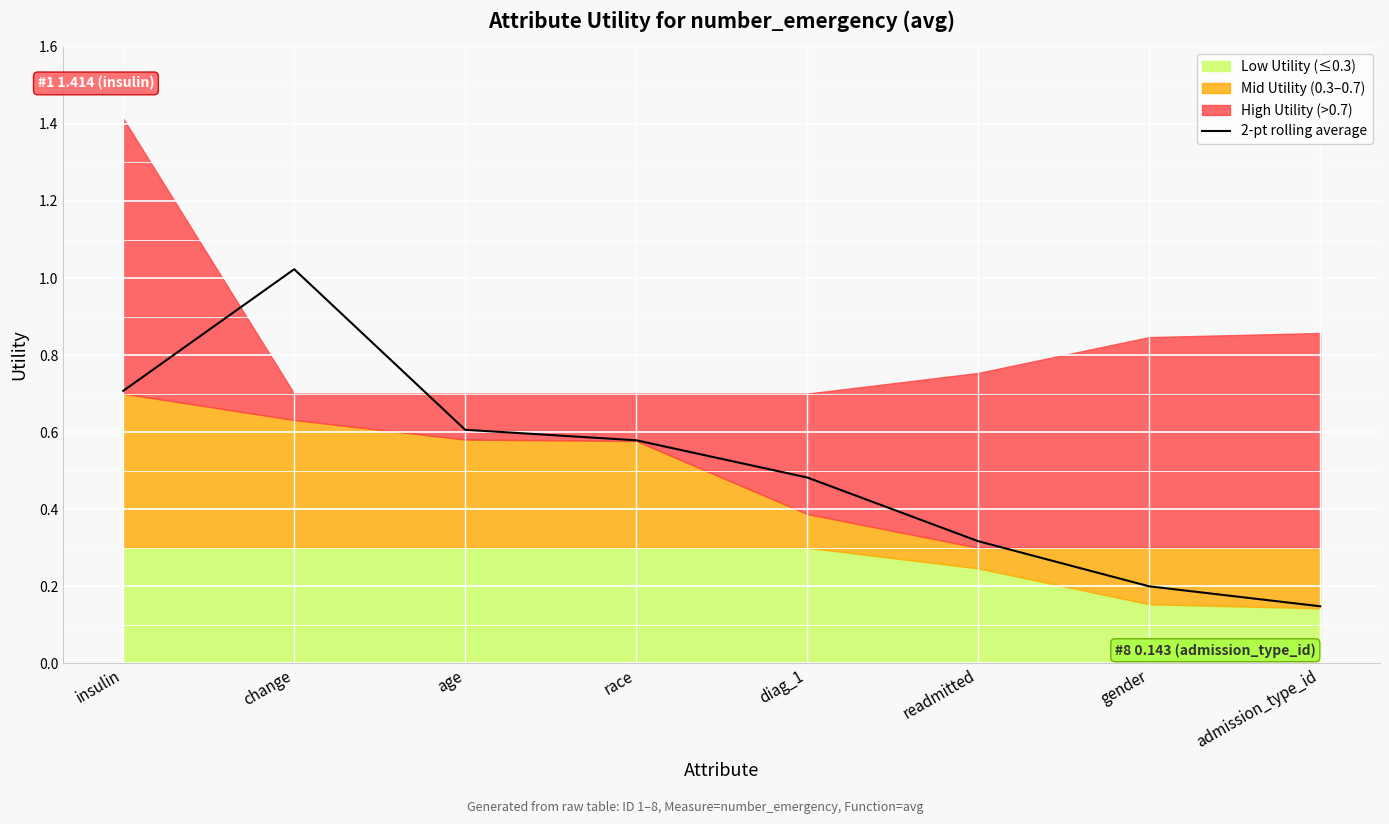

Reading left to right, what are all the values shown in this chart?

insulin=0.7	change=1.0	age=0.6	race=0.6	diag_1=0.5	readmitted=0.3	gender=0.2	admission_type_id=0.1